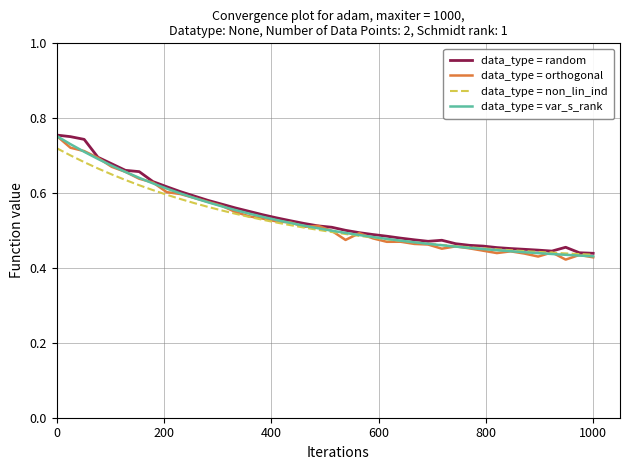

Does the chart display data point markers on the line(s)?

No